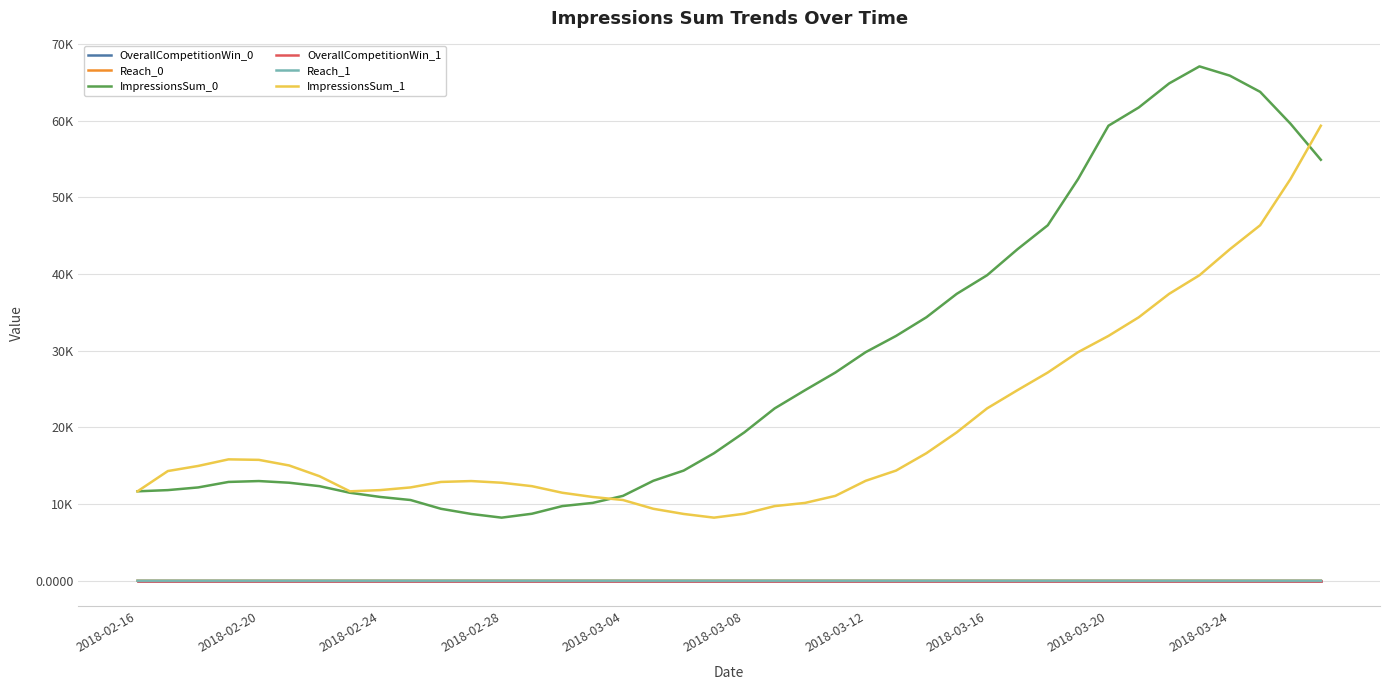

Does the chart display data point markers on the line(s)?

No